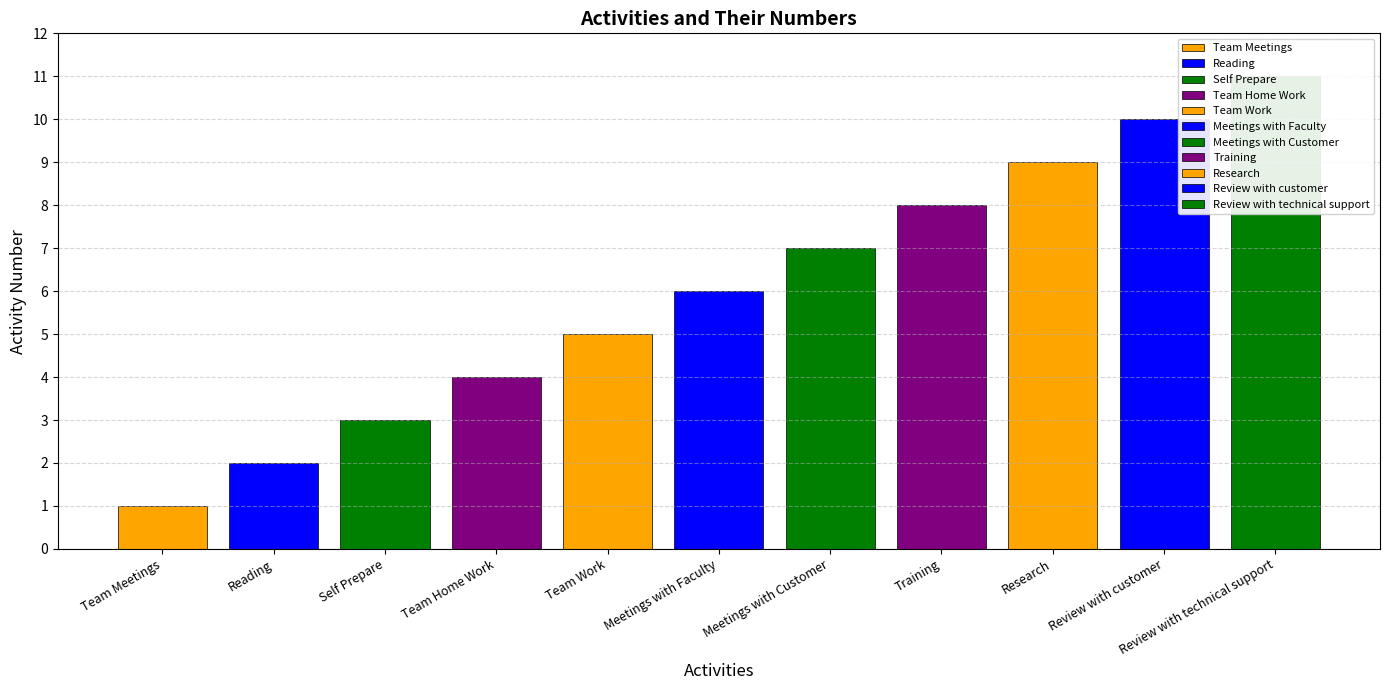

Reading left to right, list all the values displayed in this chart.

Team Meetings=1	Reading=2	Self Prepare=3	Team Home Work=4	Team Work=5	Meetings with Faculty=6	Meetings with Customer=7	Training=8	Research=9	Review with customer=10	Review with technical support=11